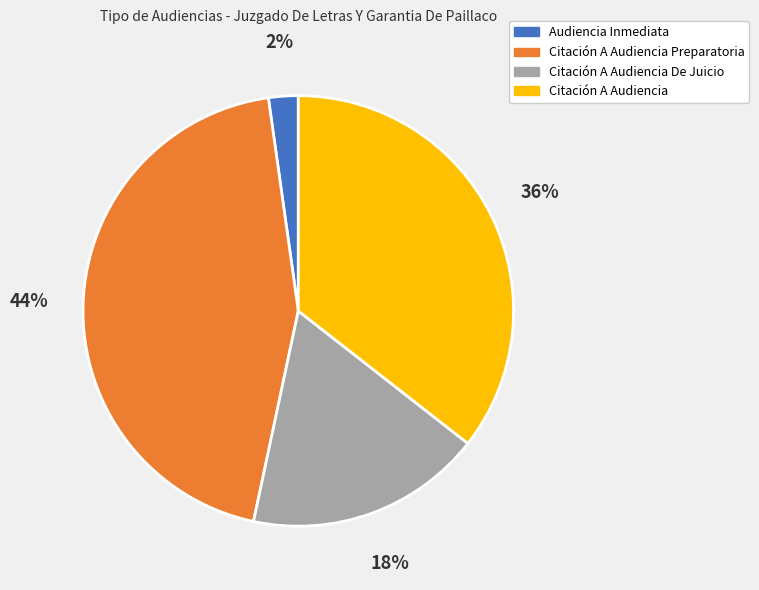

Is there any slice that represents more than half of the pie?

No